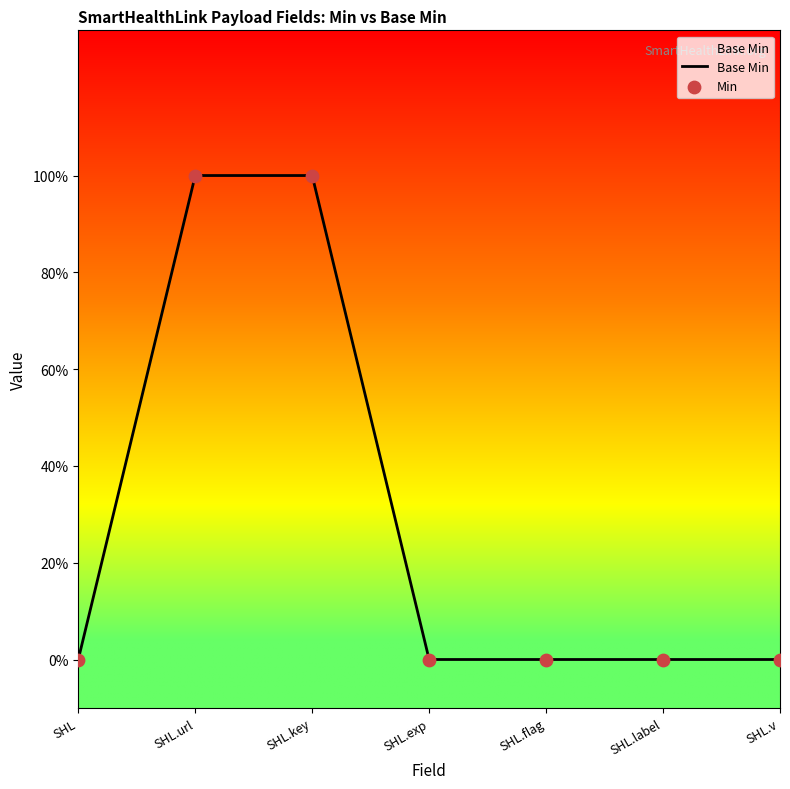

What are all the series names shown in the legend?

Base Min, Min